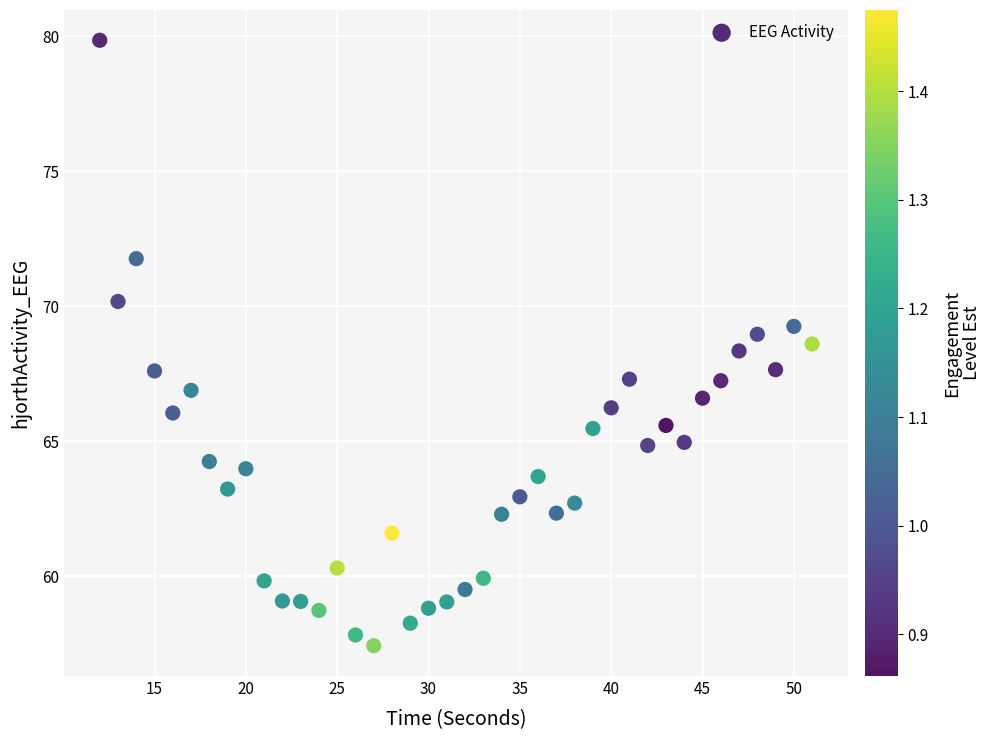

What is the range of Y values (max minus min)?

22.4